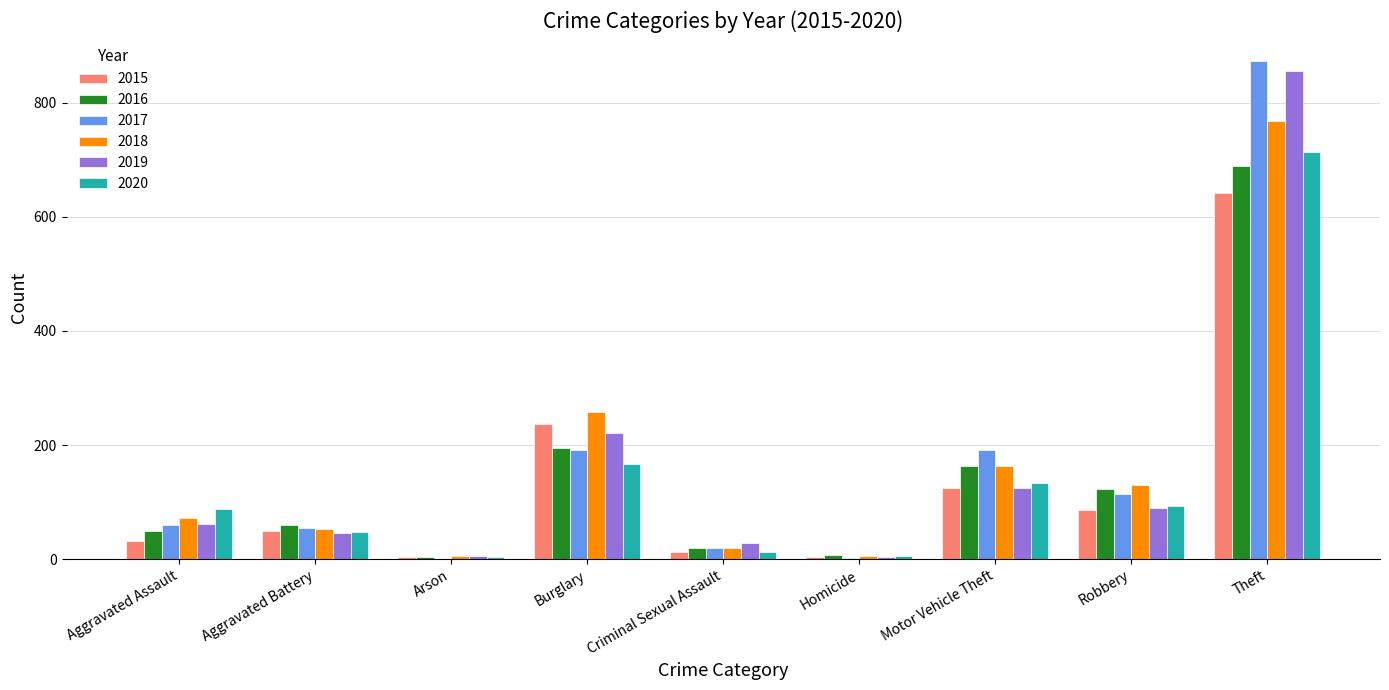

What is the average value of the 2016 series?

145